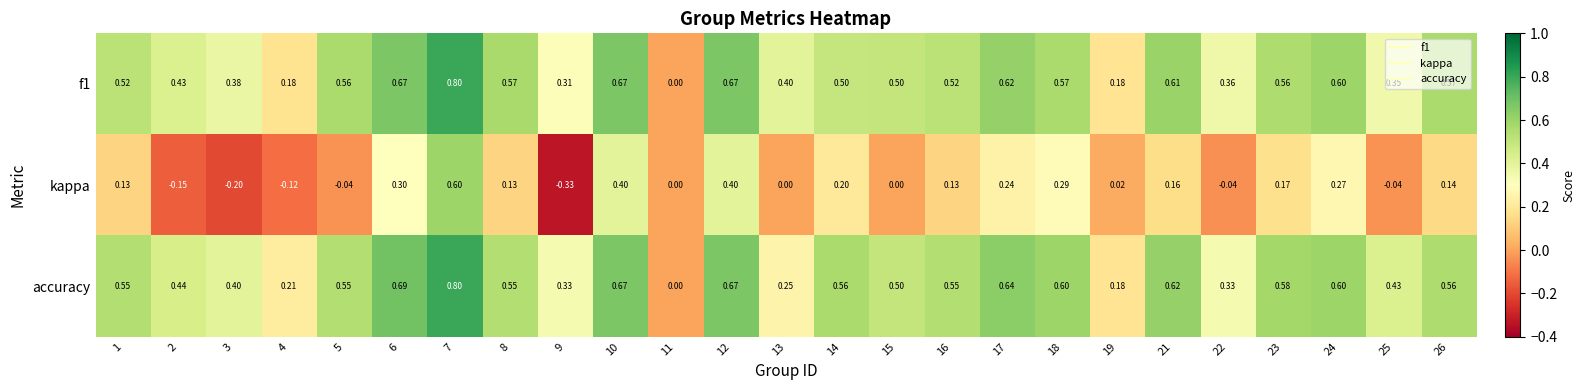

Is the value of kappa at 3 greater than the value of f1 at 15?

No